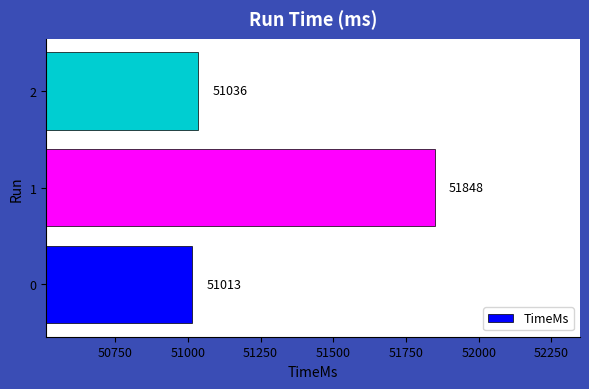

Reading bottom to top, extract all data points from this chart.

51013	51848	51036